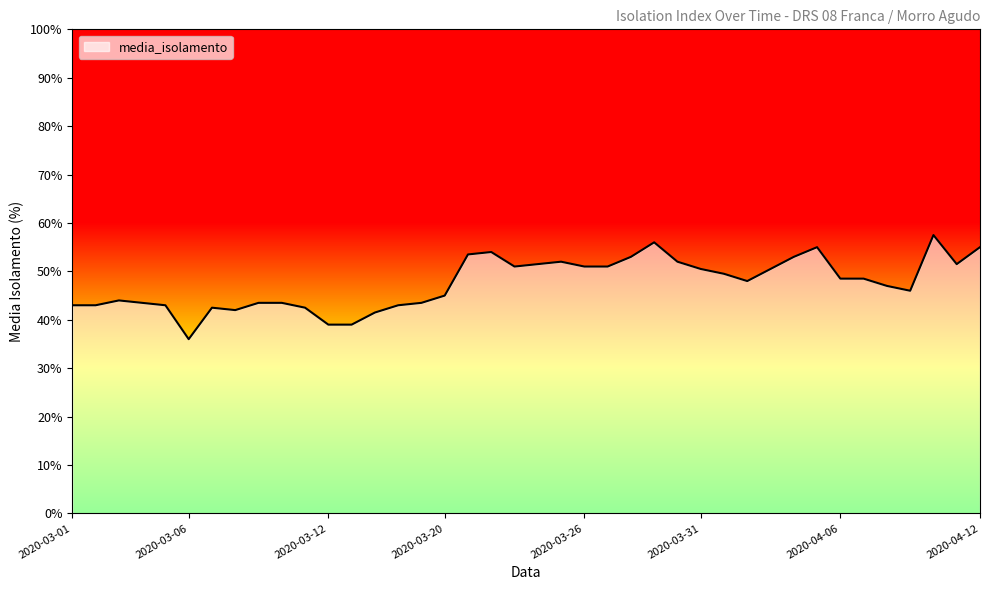

What is the minimum value shown in the chart?

36.0